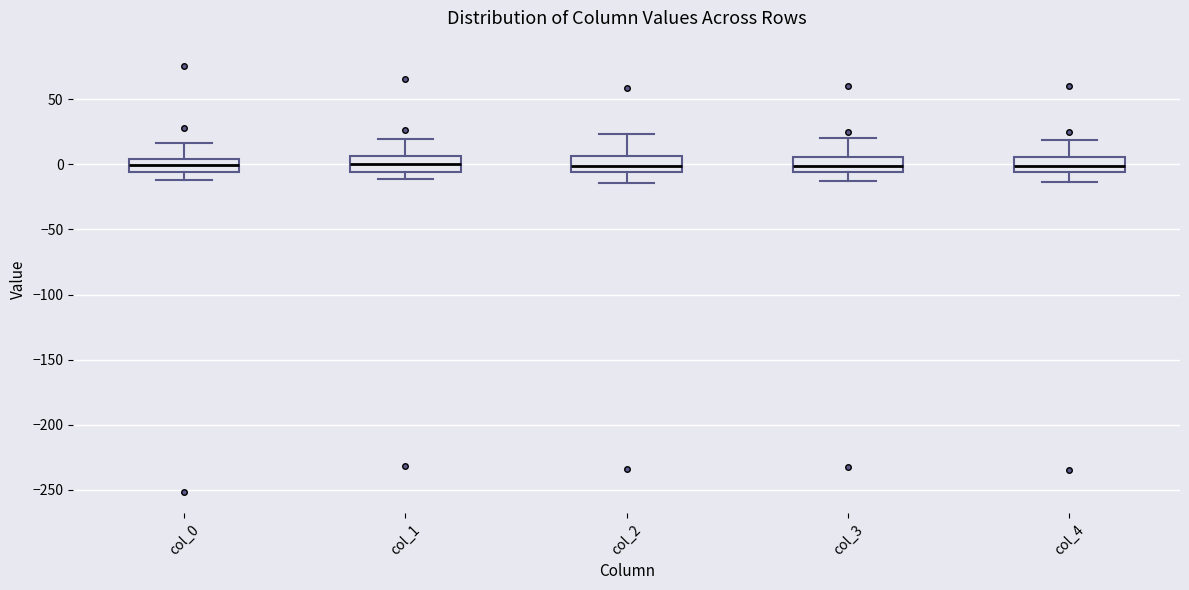

Where does the median line of the box for col_1 sit on the y-axis? The values are not printed on the chart, so give them approximately, as read against the axis.

0